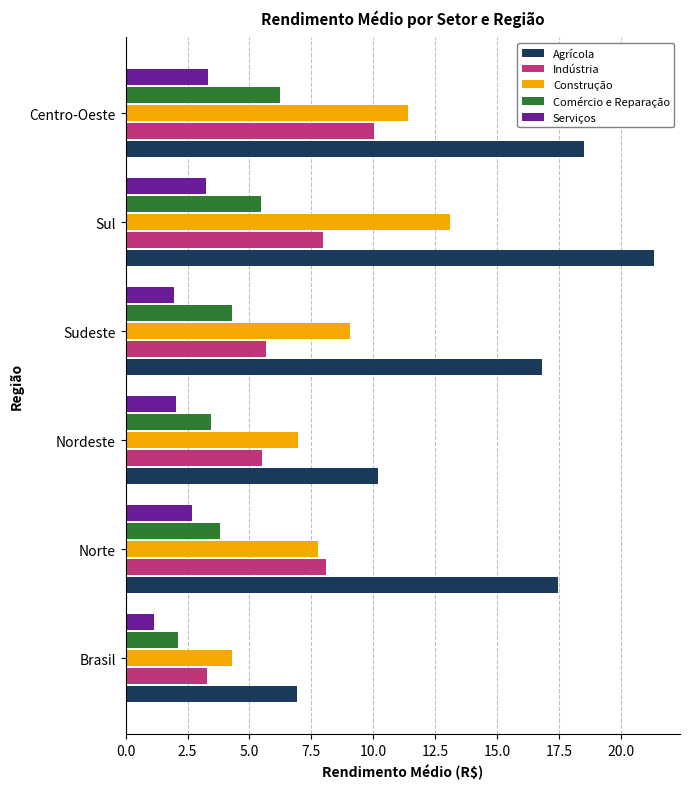

Rank the series at Centro-Oeste from highest to lowest value.

Agrícola, Construção, Indústria, Comércio e Reparação, Serviços